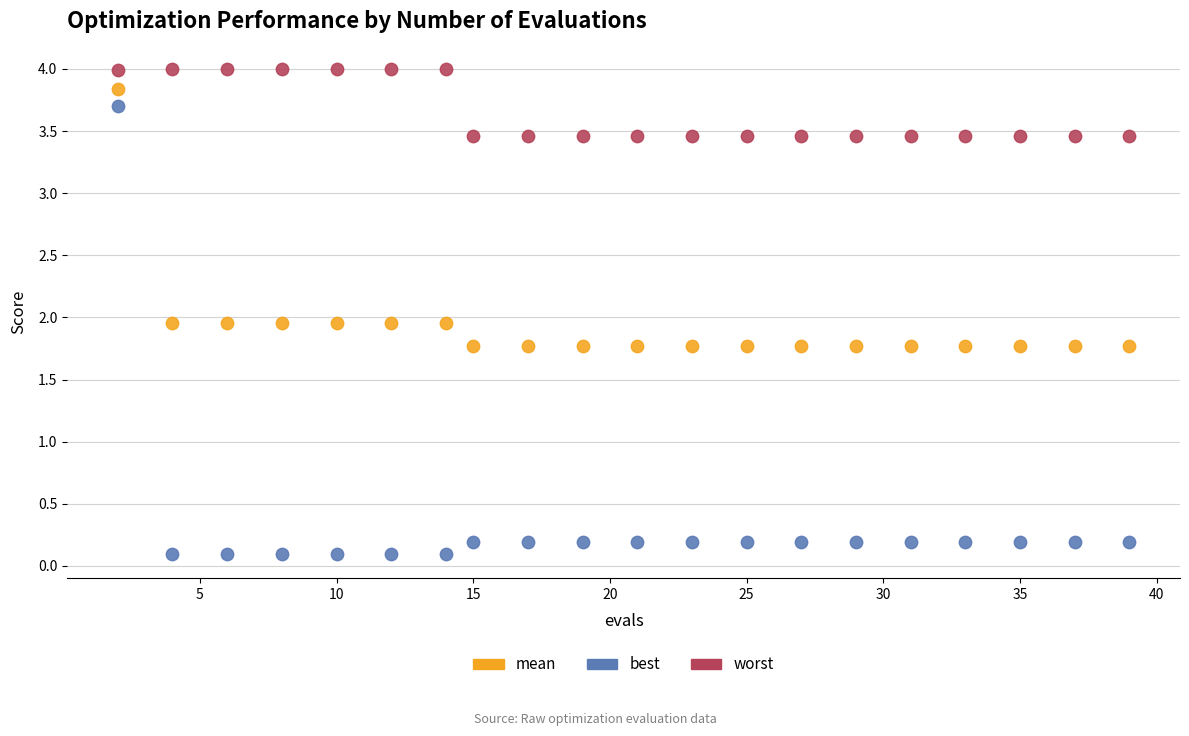

What are all the series names shown in the legend?

mean, best, worst